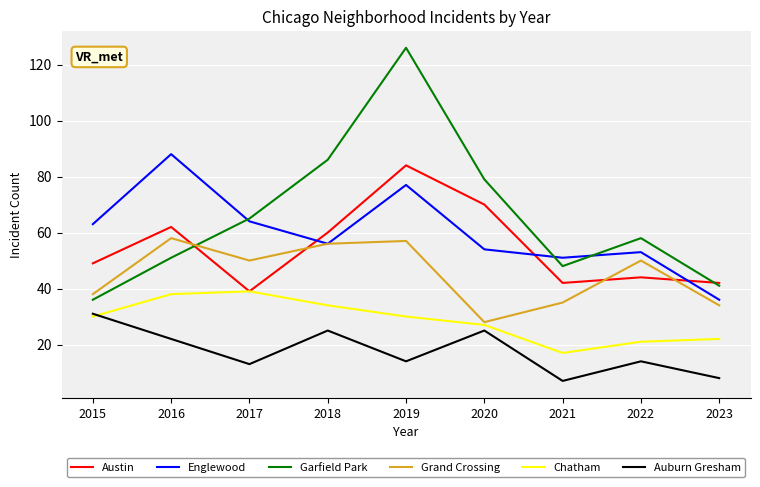

Rank the series at 2019 from highest to lowest value.

Garfield Park, Austin, Englewood, Grand Crossing, Chatham, Auburn Gresham